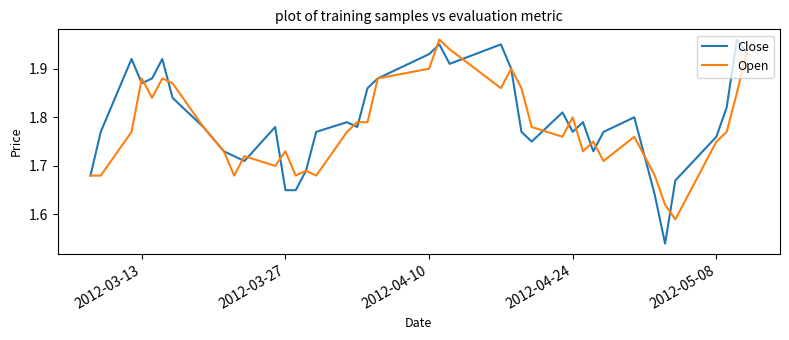

What is the greatest value displayed?

2.0